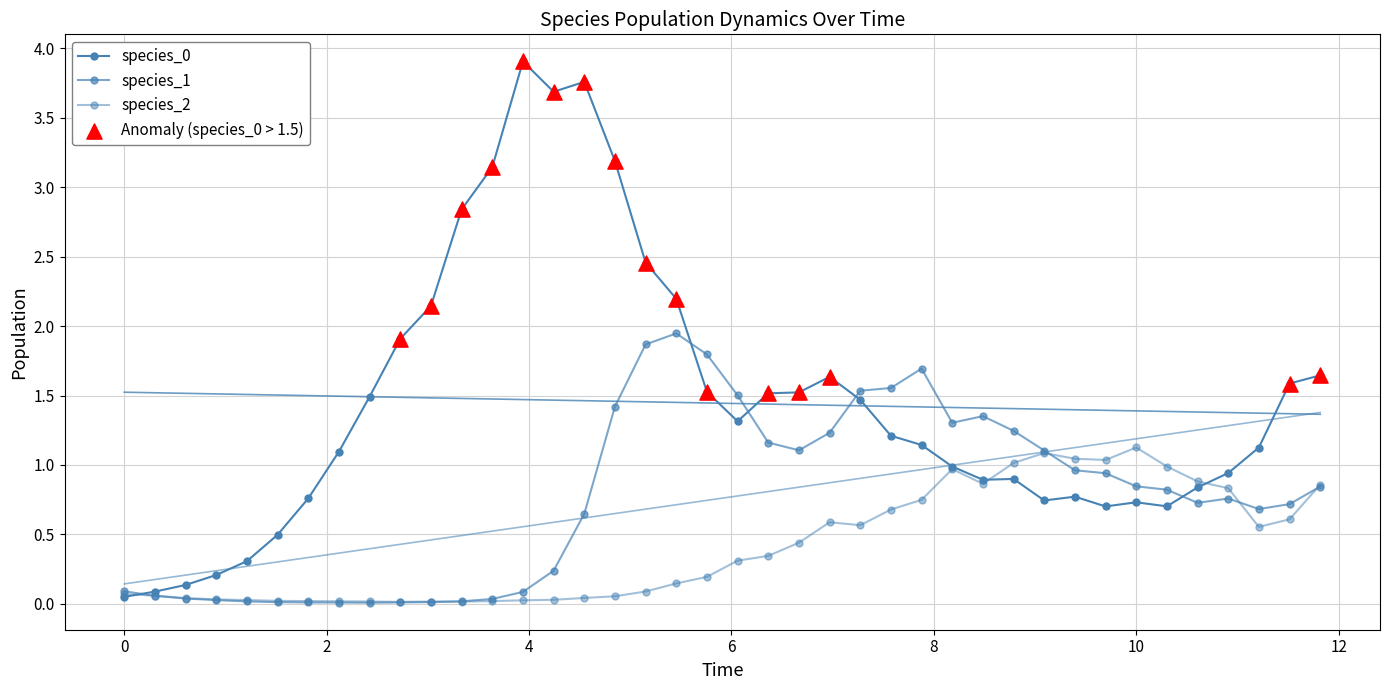

Is the value of species_2 at 8 greater than the value of species_1 at 14?

Yes